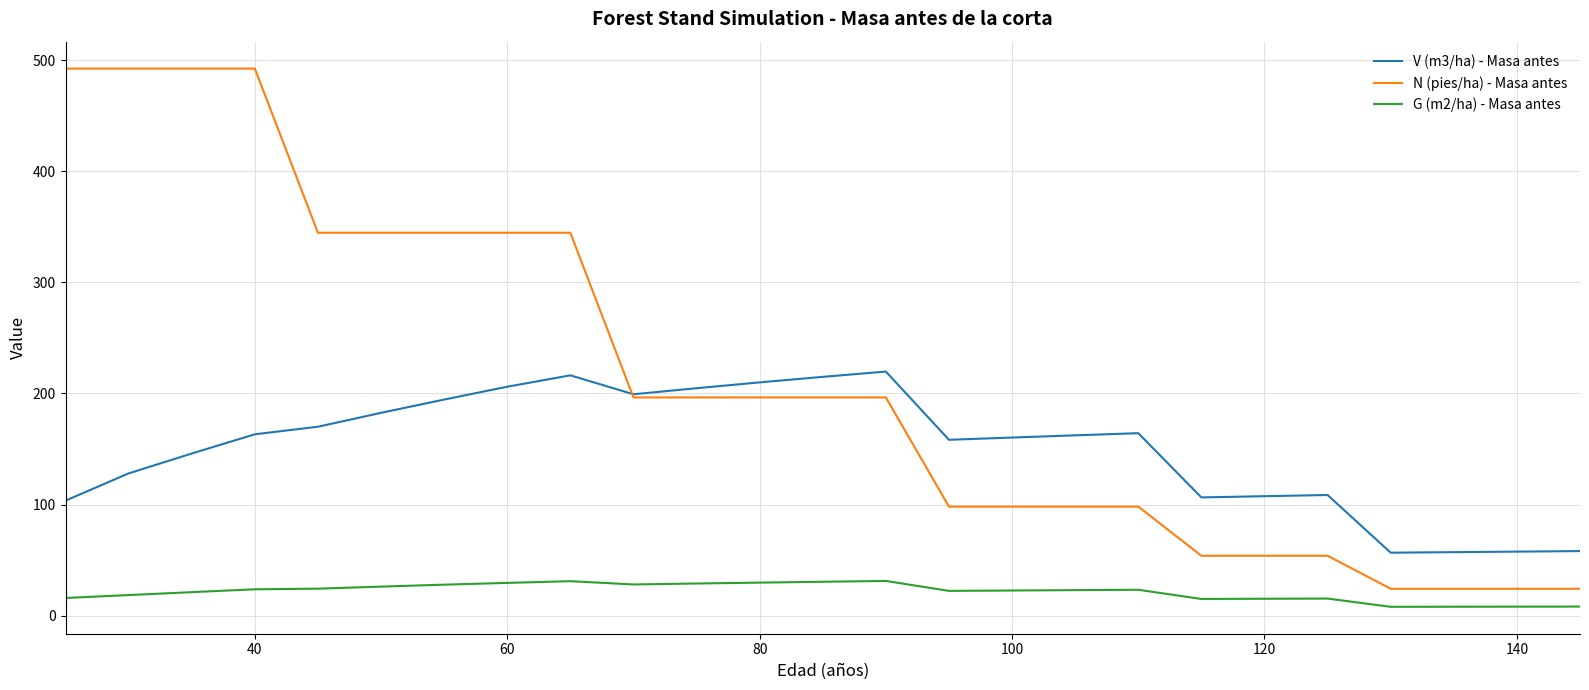

What is the average value of the N (pies/ha) - Masa antes series?

213.1